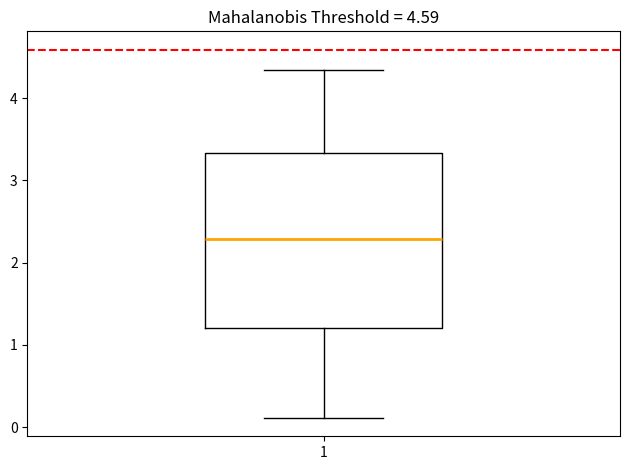

Transcribe this box plot: give where the median line is, the range the box spans, and where the two whiskers end, as read against the y-axis. The values are not printed on the chart, so give them approximately, as read against the axis.

median 2.3, box 1.2 to 3.3, whiskers 0.1 to 4.3